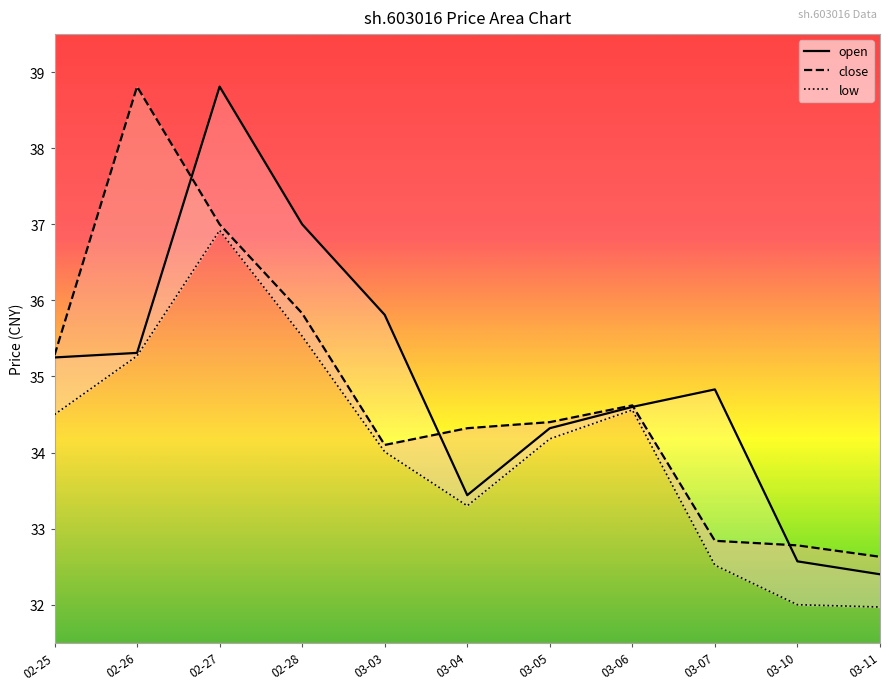

At which category does open reach its first local peak?

02-27